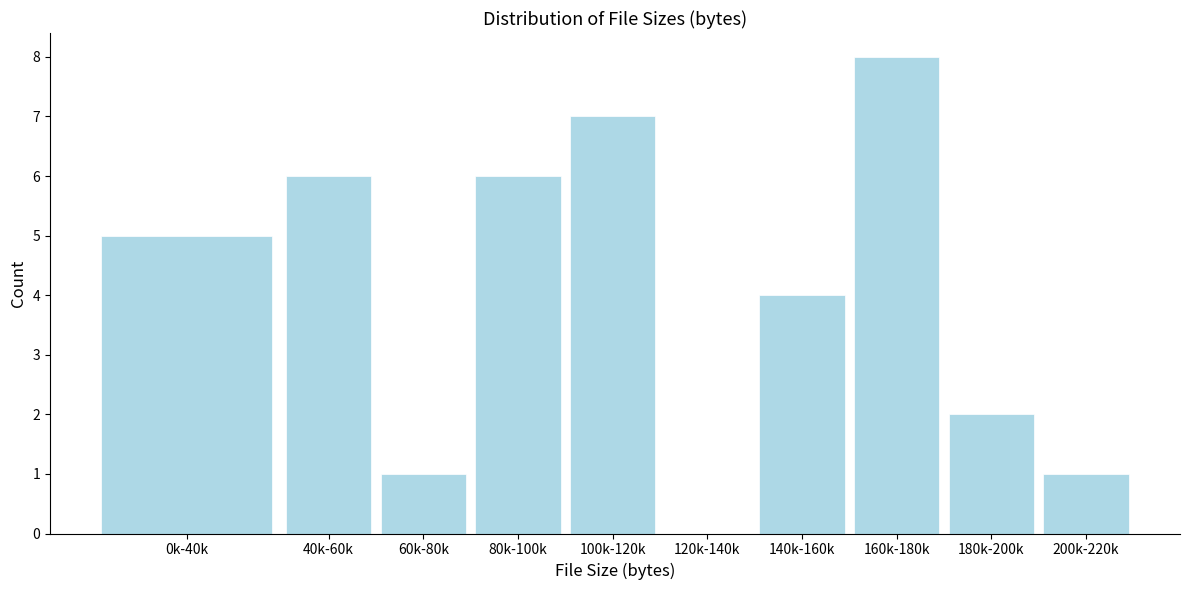

Reading right to left, extract all data points from this chart.

200k-220k=1	180k-200k=2	160k-180k=8	140k-160k=4	120k-140k=0	100k-120k=7	80k-100k=6	60k-80k=1	40k-60k=6	0k-40k=5